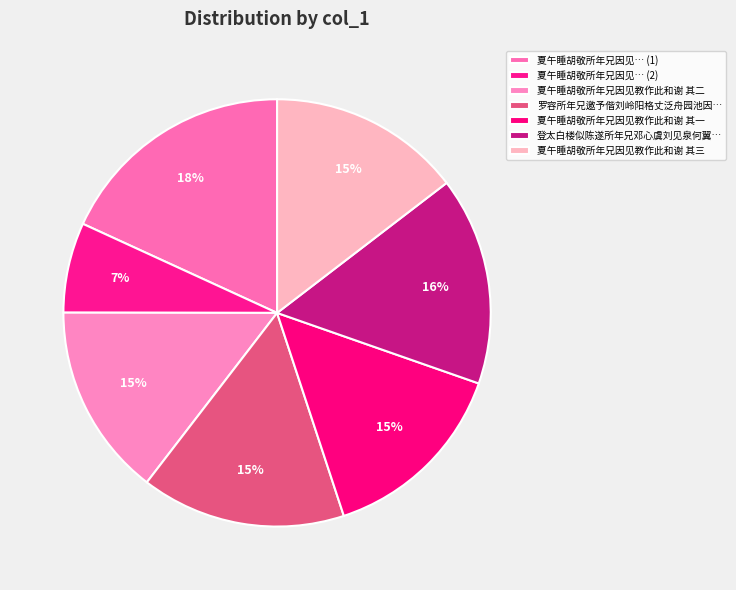

Is there any slice that represents more than half of the pie?

No